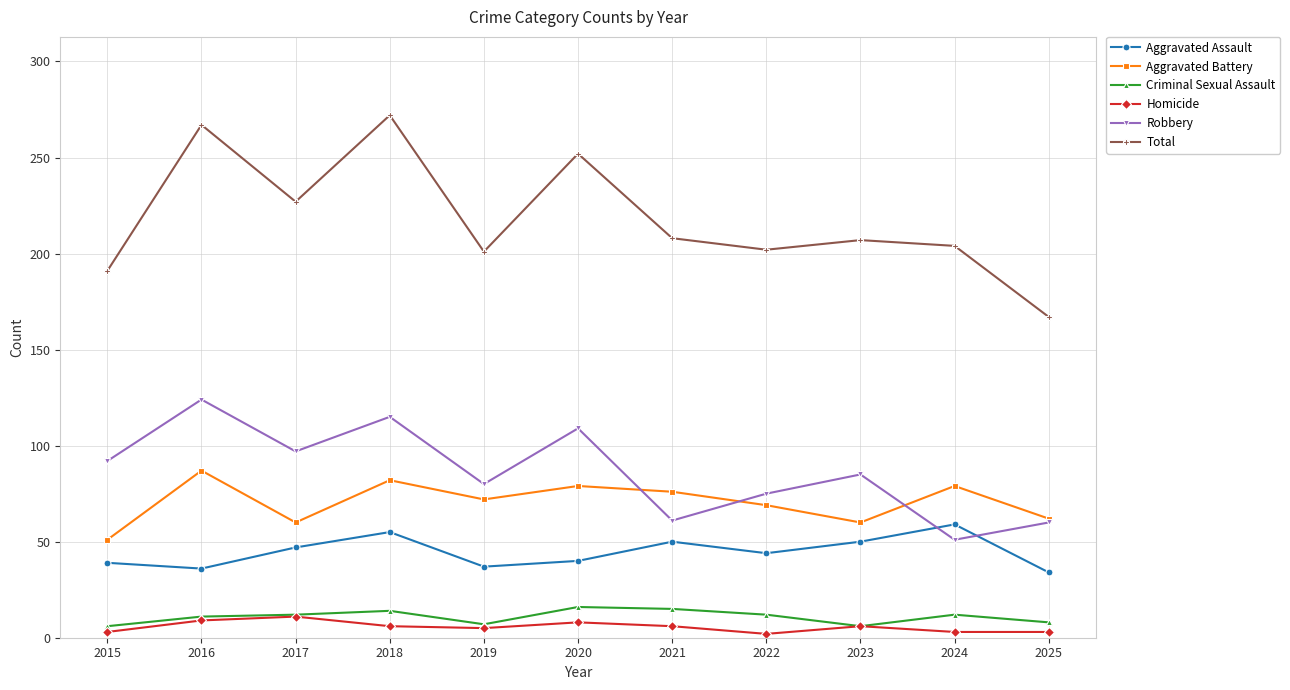

What are all the series names shown in the legend?

Aggravated Assault, Aggravated Battery, Criminal Sexual Assault, Homicide, Robbery, Total